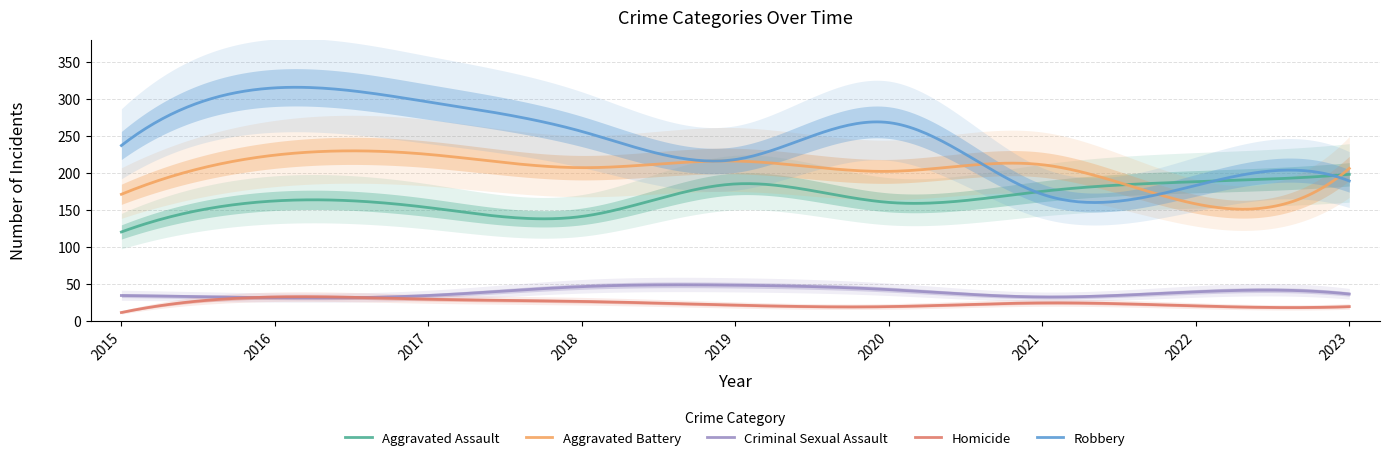

True or false: Criminal Sexual Assault has more than 1 points higher than both neighbors.

True